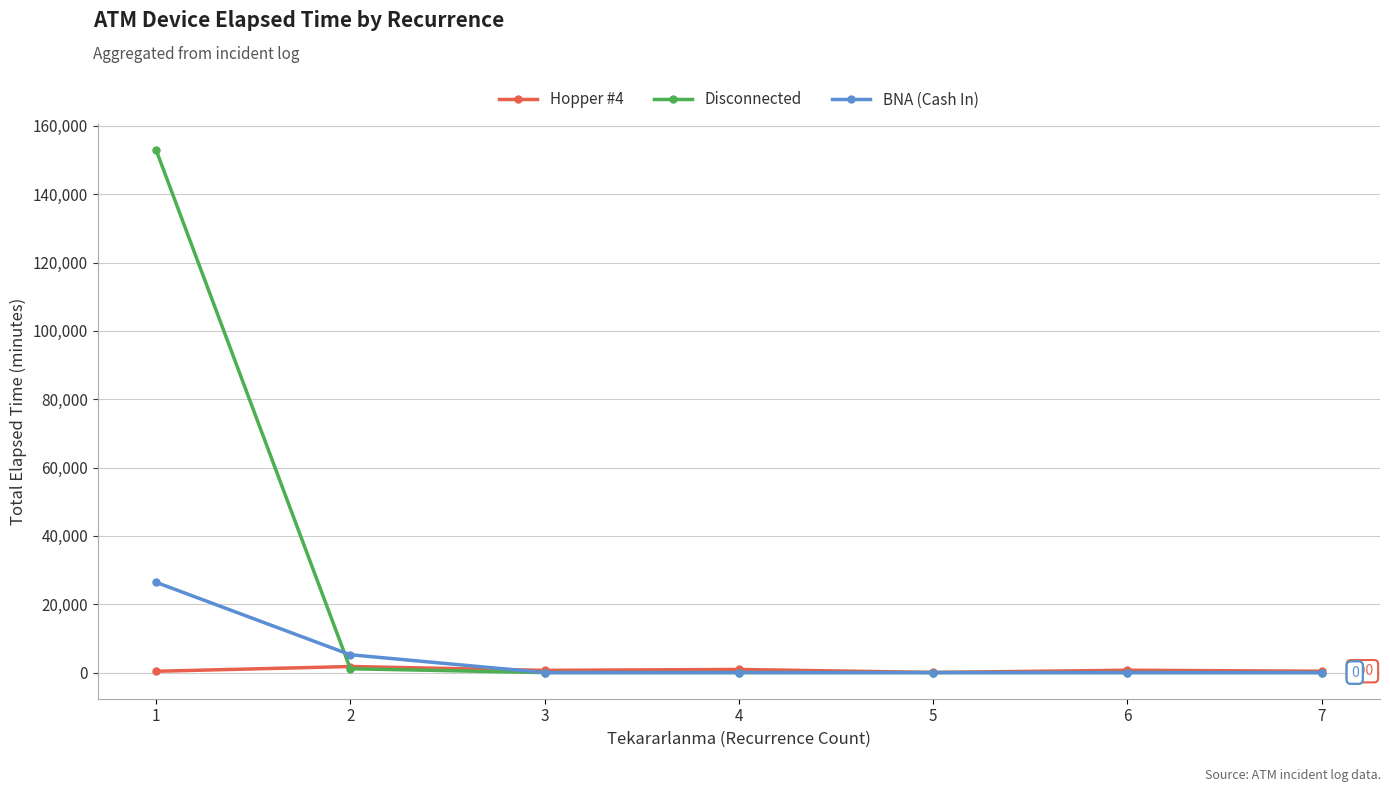

What is the average value of the Disconnected series?

22019